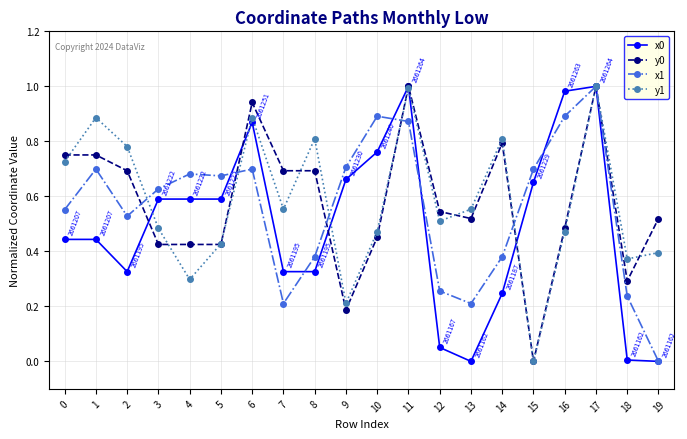

Which series changed the most between 9 and 19?

x1